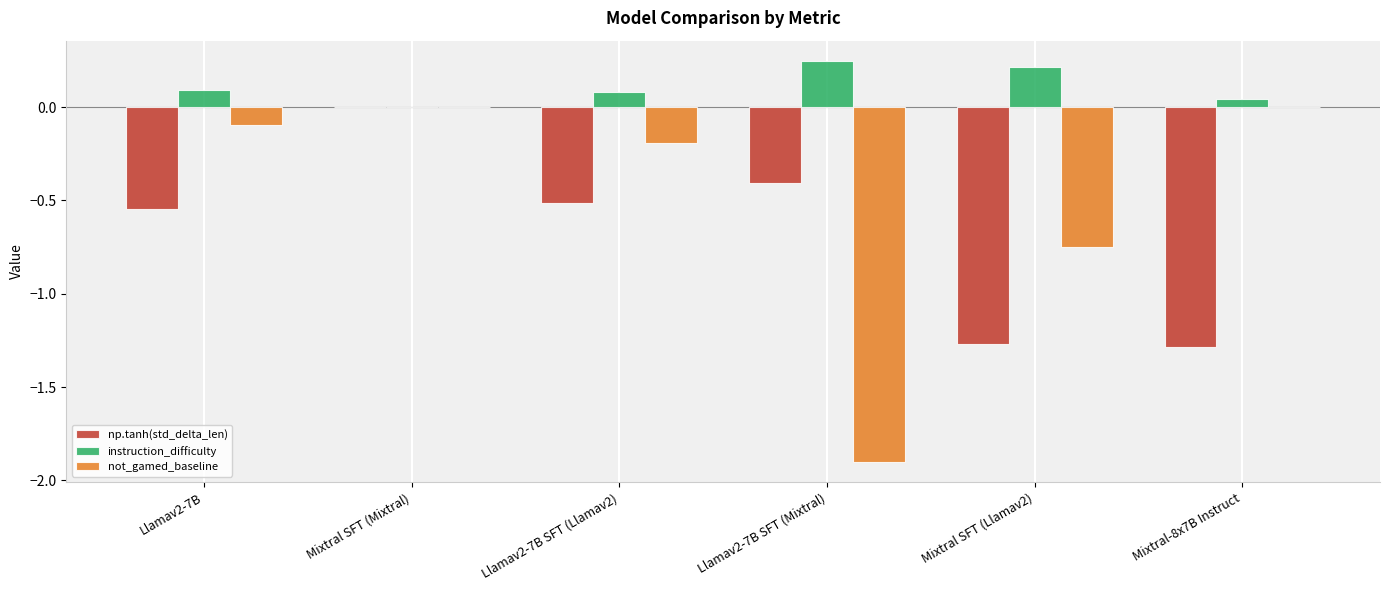

Count the number of categories in the chart.

6